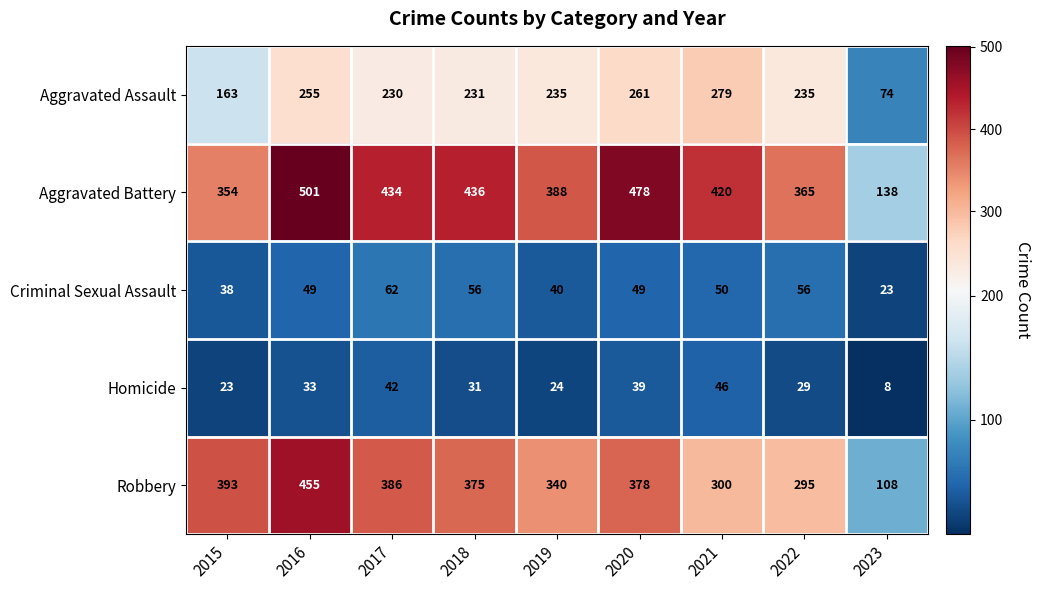

What is the smallest value displayed?

8